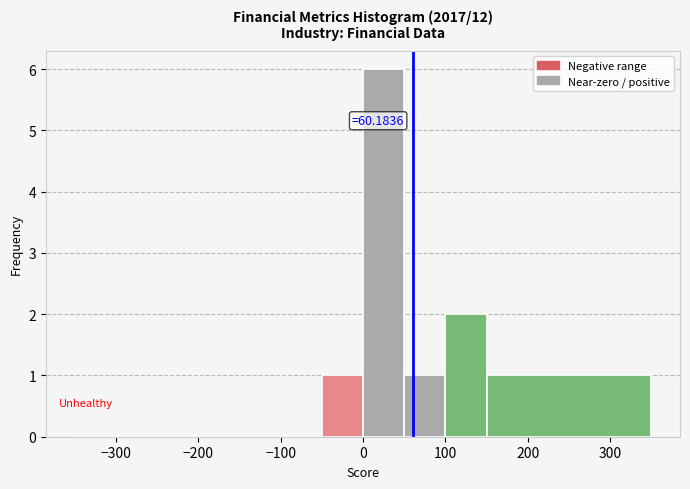

Which range on the x-axis has the tallest bar?

0 to 50